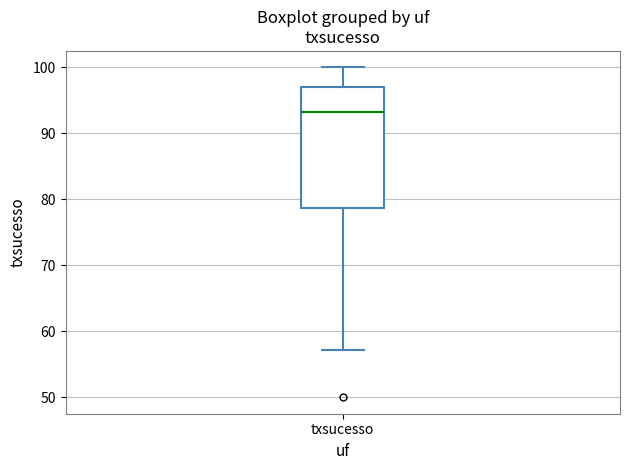

Read this box plot against the y-axis: the position of the median line, the range covered by the box, and the ends of both whiskers. The values are not printed on the chart, so give them approximately, as read against the axis.

median 93, box 79 to 97, whiskers 57 to 100